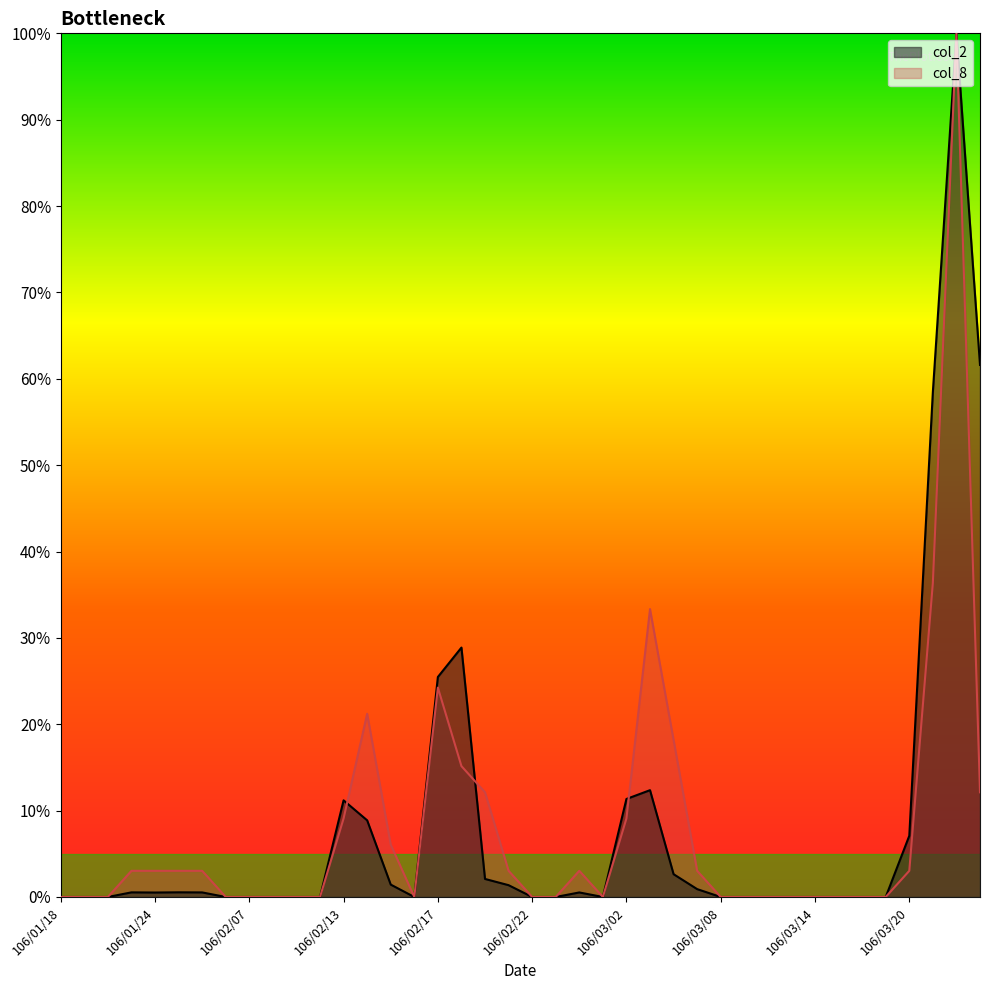

What value does the col_2 series have at 106/03/03?

12.4